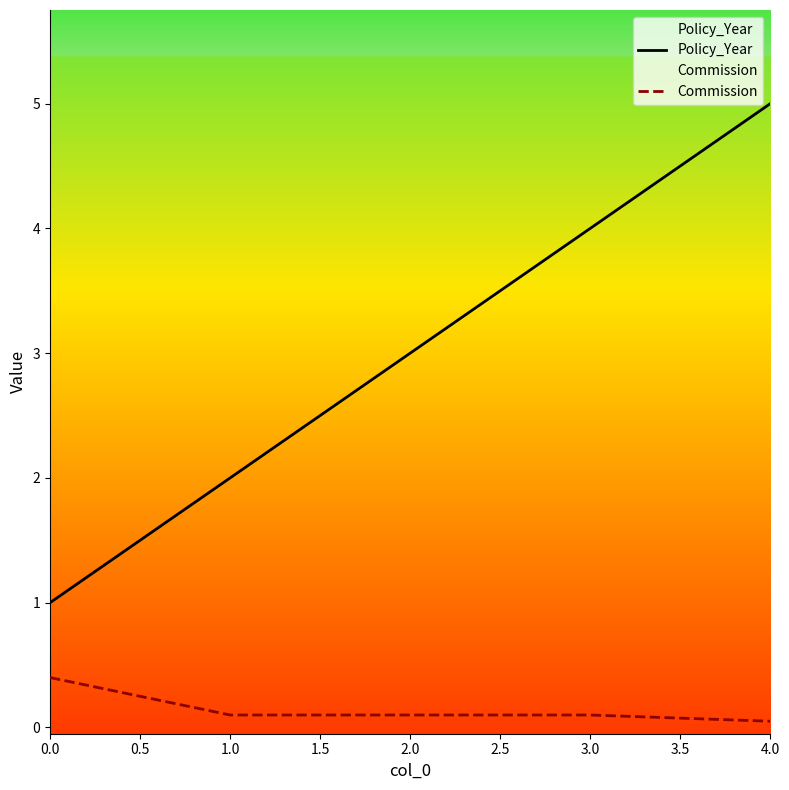

Which category has the lowest value across all series?

4.0